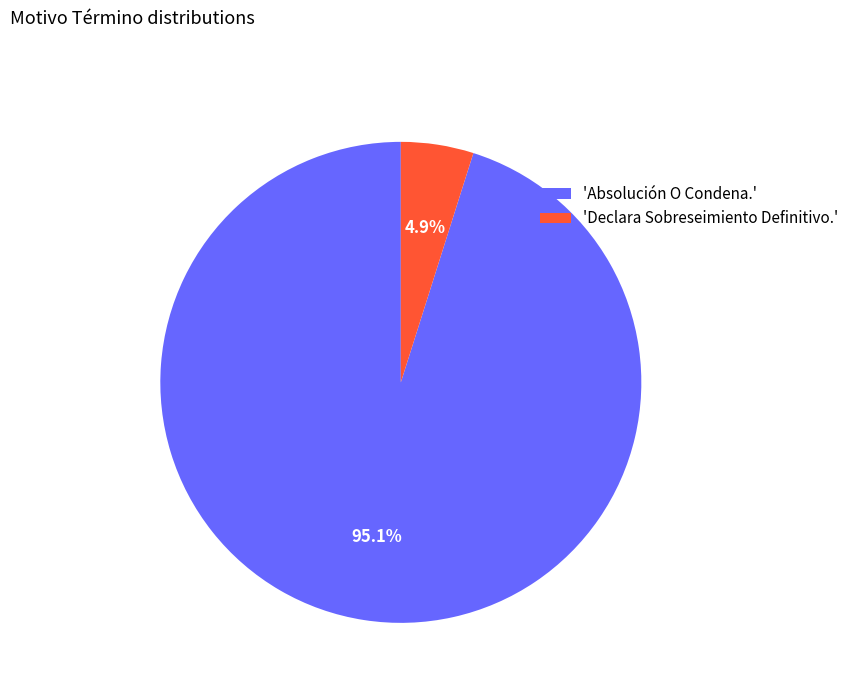

Which has a higher value, 'Declara Sobreseimiento Definitivo.' or 'Absolución O Condena.'?

'Absolución O Condena.'